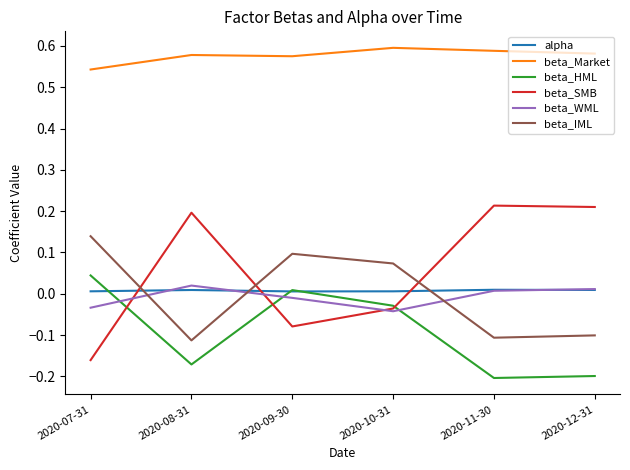

Where is beta_IML nearest to the value 0?

2020-10-31